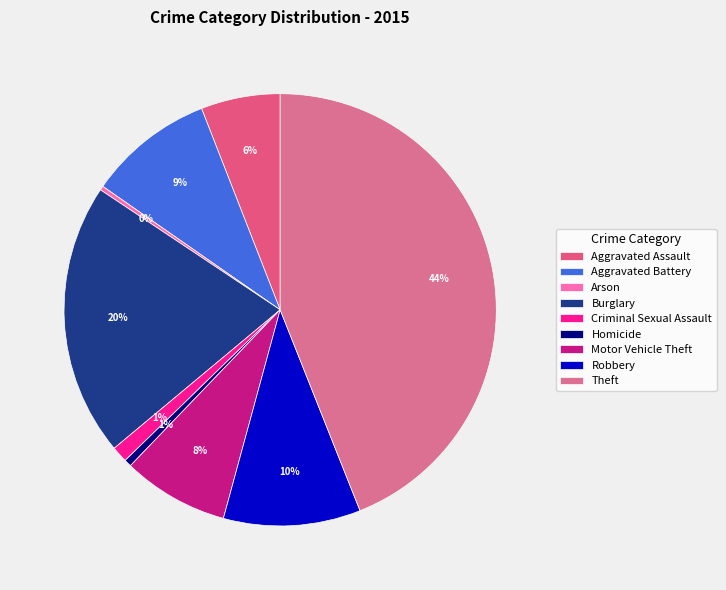

What is the largest slice in the pie chart?

Theft